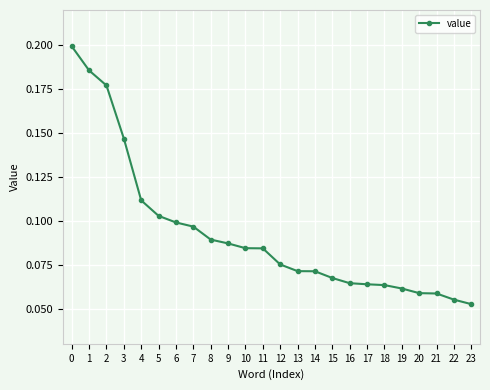

The chart shows a value of 0.1 at 4. True or false?

True